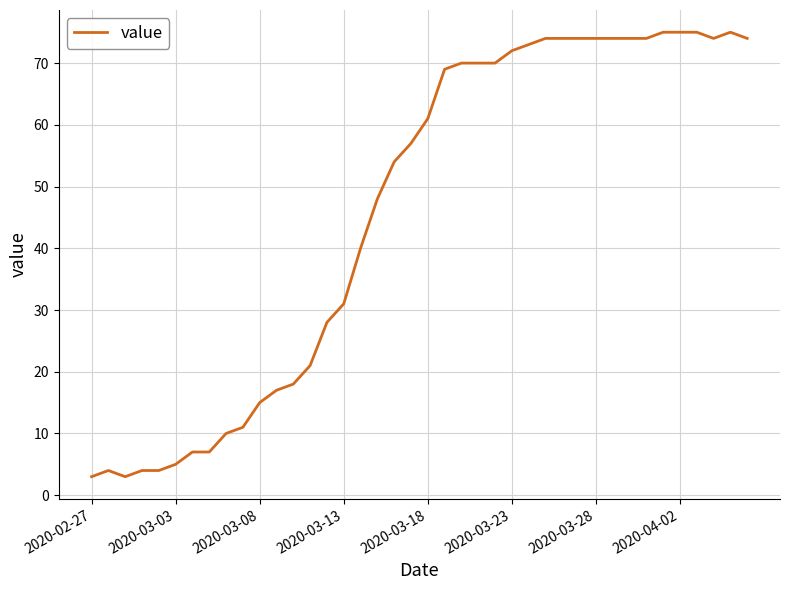

What is the greatest value displayed?

75